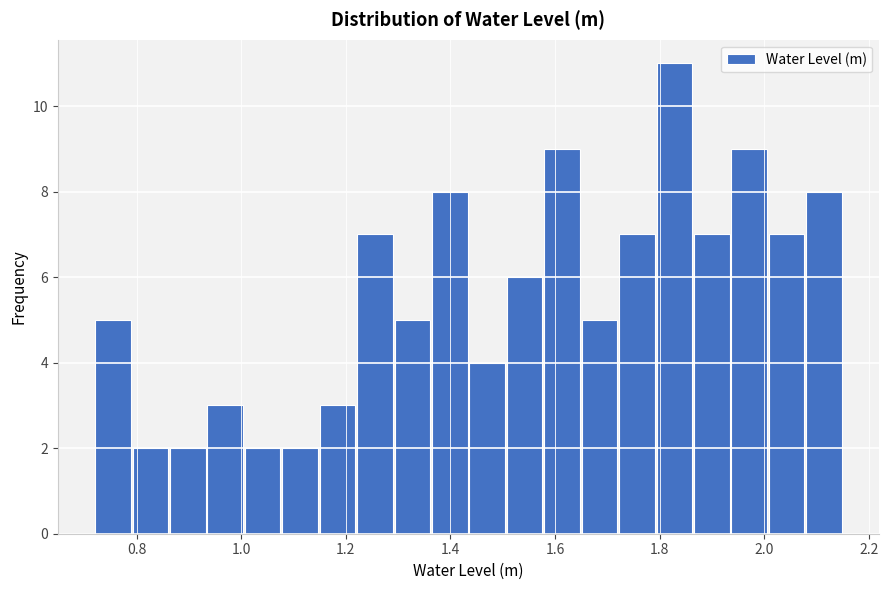

Around what value on the x-axis is the tallest bar? Give the approximate position of its centre, as read against the axis.

1.82